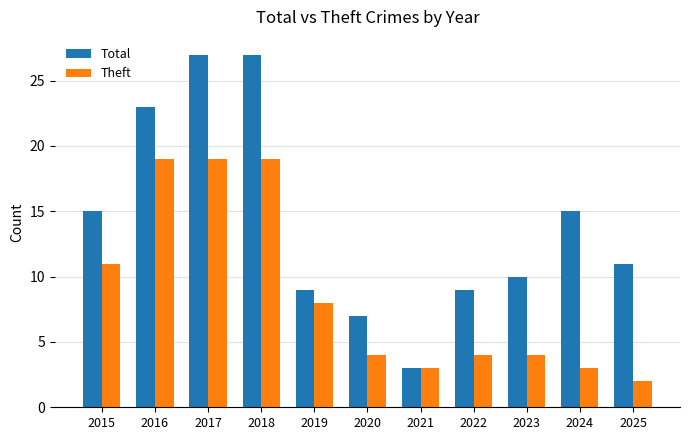

What is the difference between the Theft values at 2019 and 2023?

4